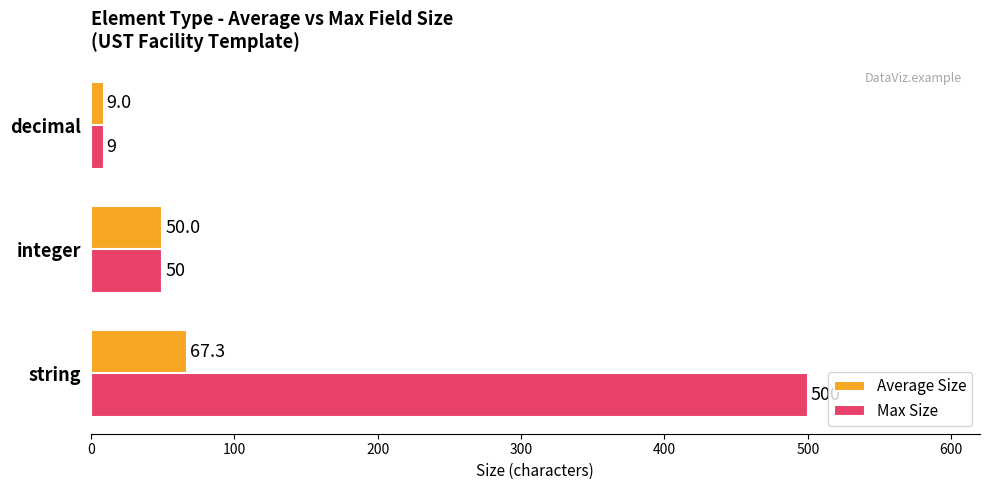

Which category has the lowest value in the Average Size series?

decimal